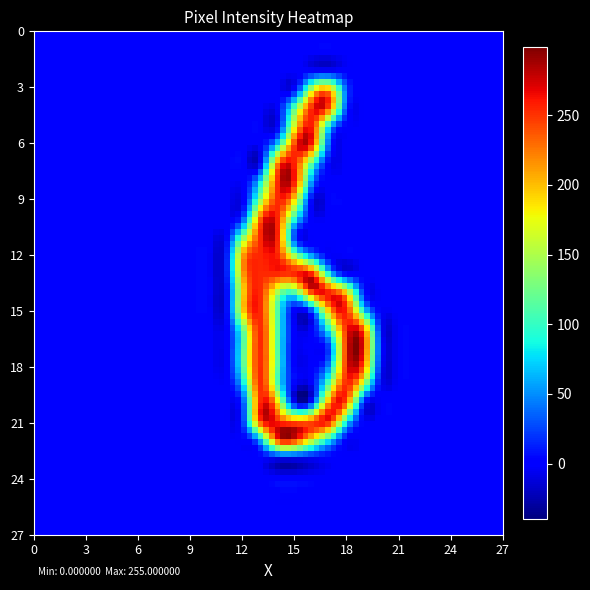

What is the maximum value shown in the chart?

255